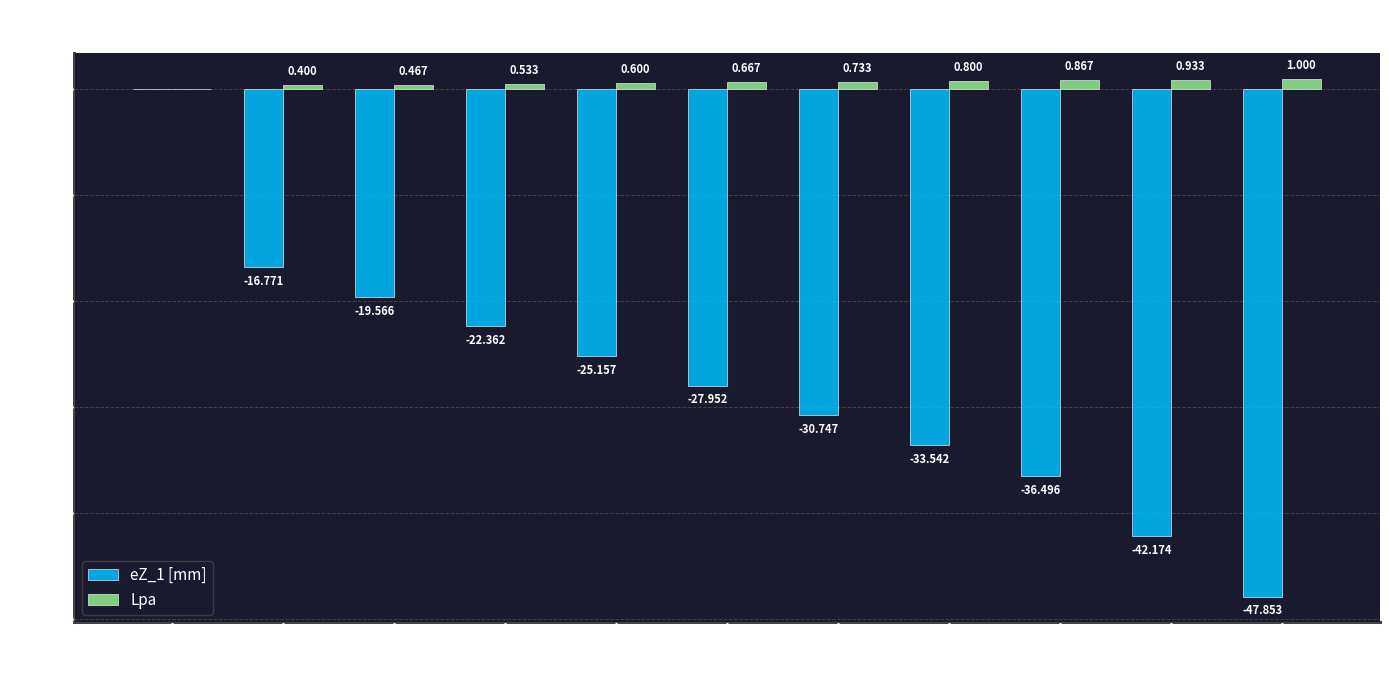

What is the sum of the Lpa values at 10 and 8?

1.9